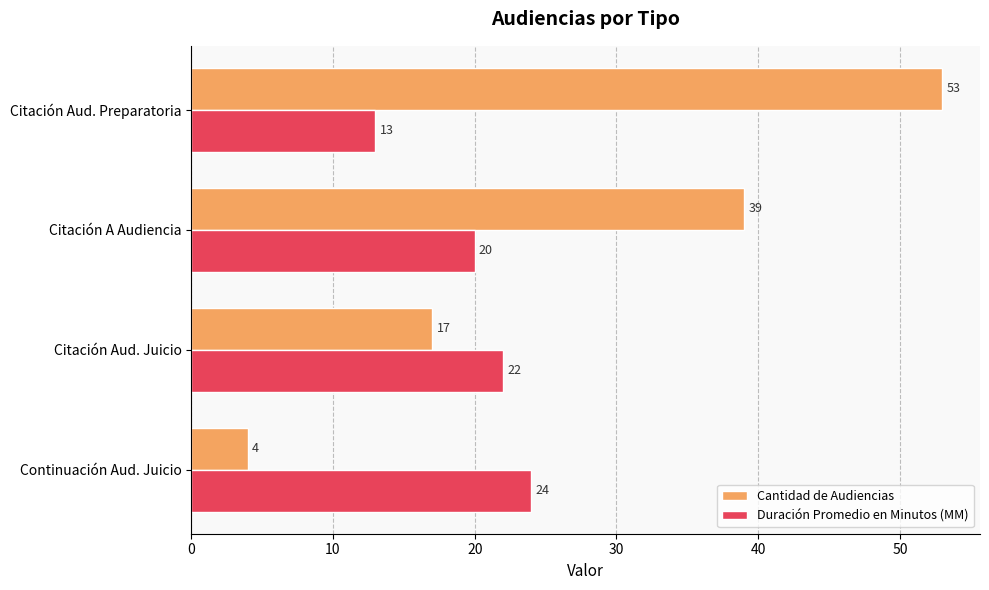

Is the value of Duración Promedio en Minutos (MM) at Citación A Audiencia greater than the value of Cantidad de Audiencias at Citación Aud. Preparatoria?

No